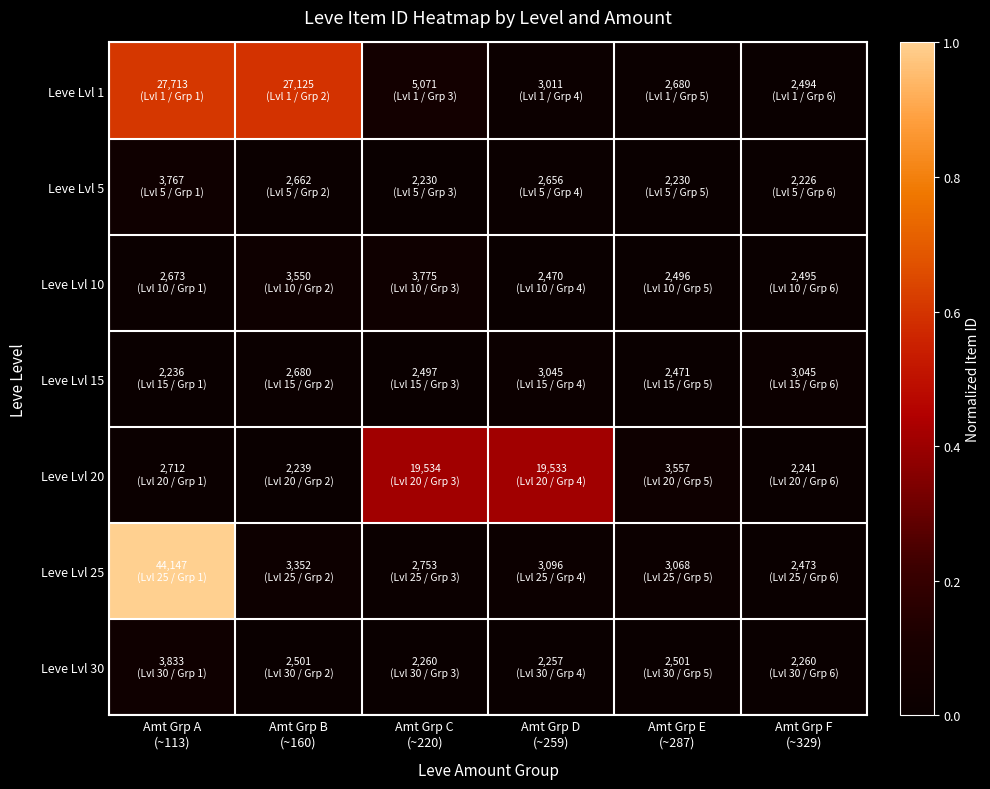

Reading left to right, transcribe all the data shown in this chart.

Leve Lvl 1: Amt Grp A
(~113)=0.6	Amt Grp B
(~160)=0.6	Amt Grp C
(~220)=0.1	Amt Grp D
(~259)=0.0	Amt Grp E
(~287)=0.0	Amt Grp F
(~329)=0.0
Leve Lvl 5: Amt Grp A
(~113)=0.0	Amt Grp B
(~160)=0.0	Amt Grp C
(~220)=0.0	Amt Grp D
(~259)=0.0	Amt Grp E
(~287)=0.0	Amt Grp F
(~329)=0.0
Leve Lvl 10: Amt Grp A
(~113)=0.0	Amt Grp B
(~160)=0.0	Amt Grp C
(~220)=0.0	Amt Grp D
(~259)=0.0	Amt Grp E
(~287)=0.0	Amt Grp F
(~329)=0.0
Leve Lvl 15: Amt Grp A
(~113)=0.0	Amt Grp B
(~160)=0.0	Amt Grp C
(~220)=0.0	Amt Grp D
(~259)=0.0	Amt Grp E
(~287)=0.0	Amt Grp F
(~329)=0.0
Leve Lvl 20: Amt Grp A
(~113)=0.0	Amt Grp B
(~160)=0.0	Amt Grp C
(~220)=0.4	Amt Grp D
(~259)=0.4	Amt Grp E
(~287)=0.0	Amt Grp F
(~329)=0.0
Leve Lvl 25: Amt Grp A
(~113)=1.0	Amt Grp B
(~160)=0.0	Amt Grp C
(~220)=0.0	Amt Grp D
(~259)=0.0	Amt Grp E
(~287)=0.0	Amt Grp F
(~329)=0.0
Leve Lvl 30: Amt Grp A
(~113)=0.0	Amt Grp B
(~160)=0.0	Amt Grp C
(~220)=0.0	Amt Grp D
(~259)=0.0	Amt Grp E
(~287)=0.0	Amt Grp F
(~329)=0.0